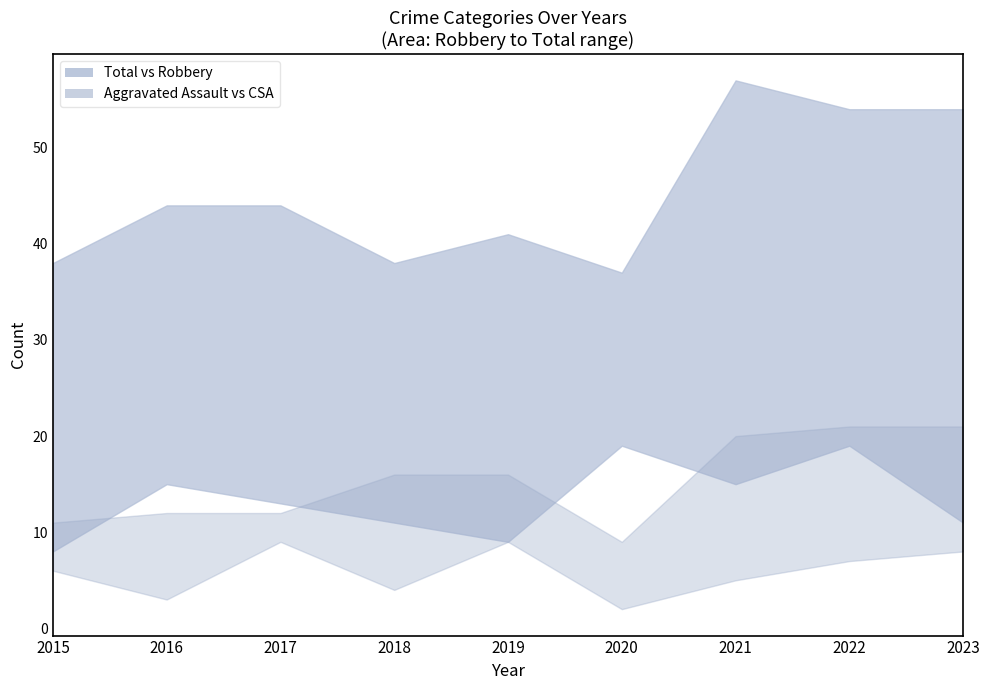

True or false: Aggravated Battery and Total intersect in this chart.

False